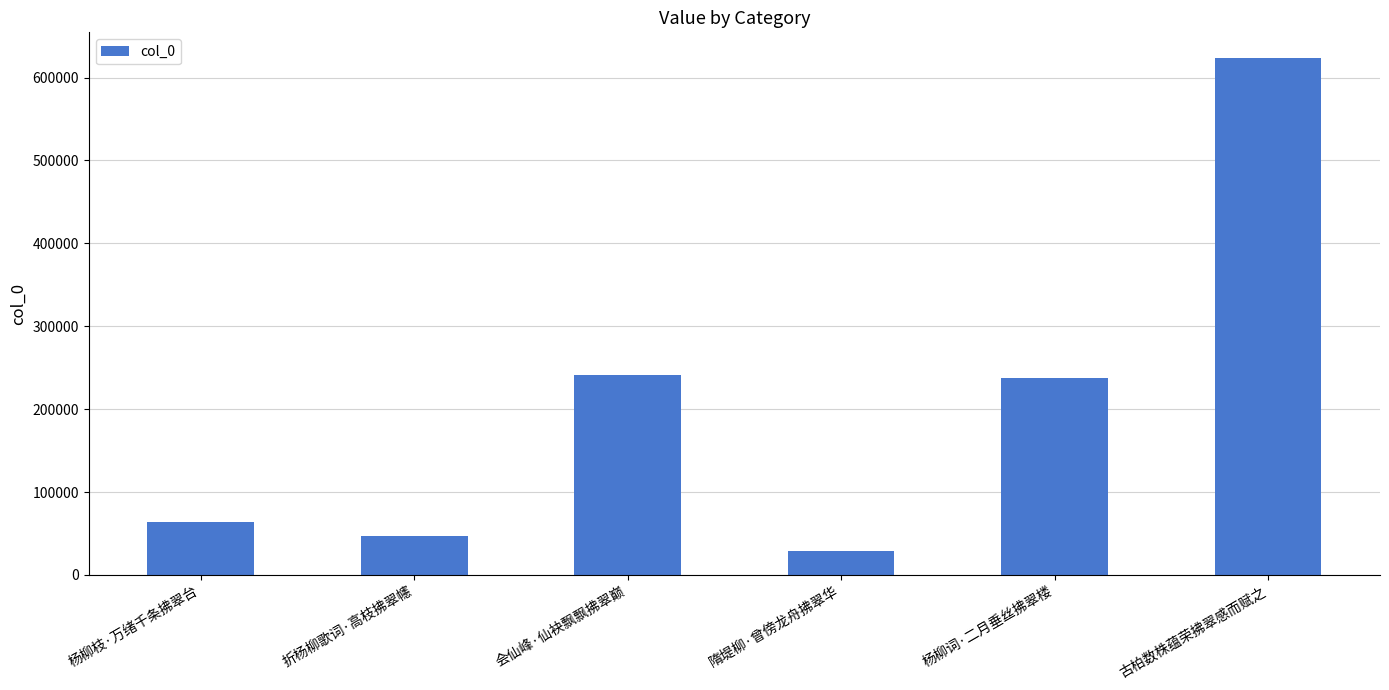

How many categories are shown in the chart?

6